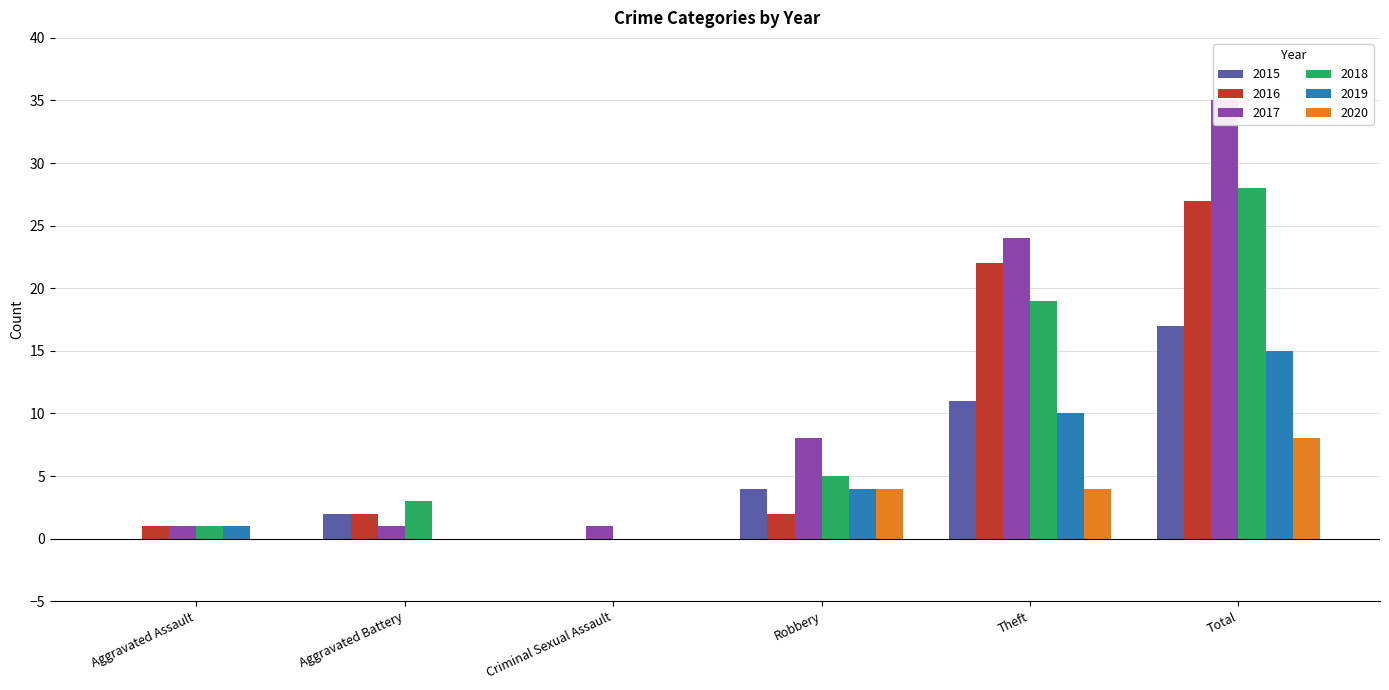

What is the maximum value for 2019?

15